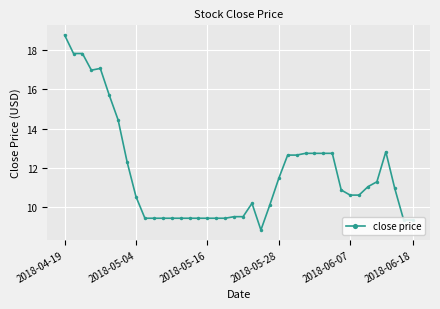

What is the greatest value displayed?

18.8